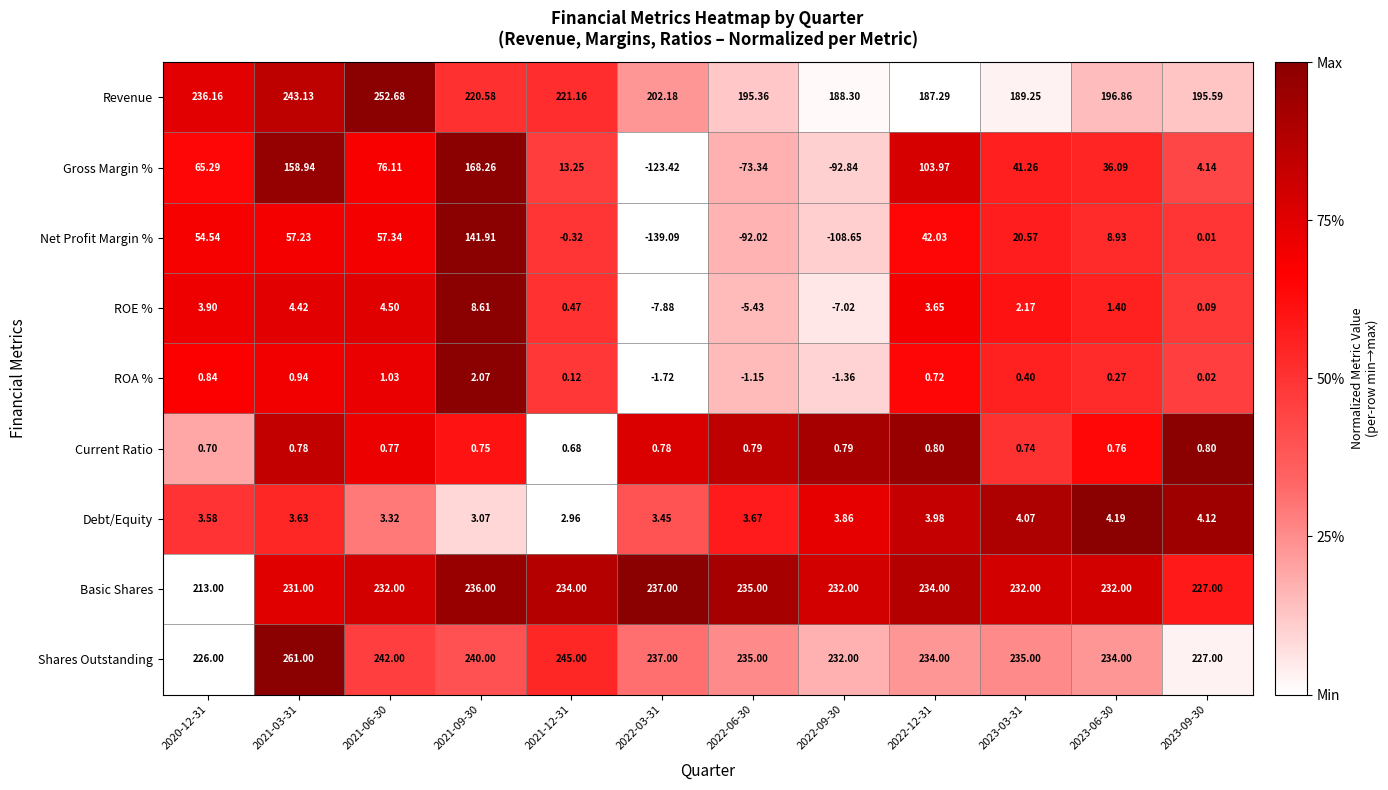

Rank the series by their maximum value, from lowest to highest.

Current Ratio, ROA %, Debt/Equity, ROE %, Net Profit Margin %, Gross Margin %, Basic Shares, Revenue, Shares Outstanding